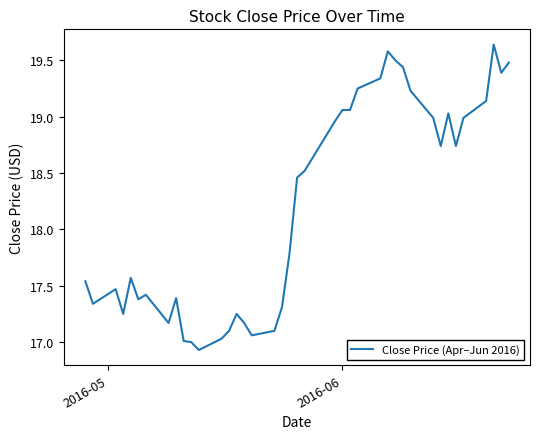

What is the difference between the maximum and minimum values?

2.7